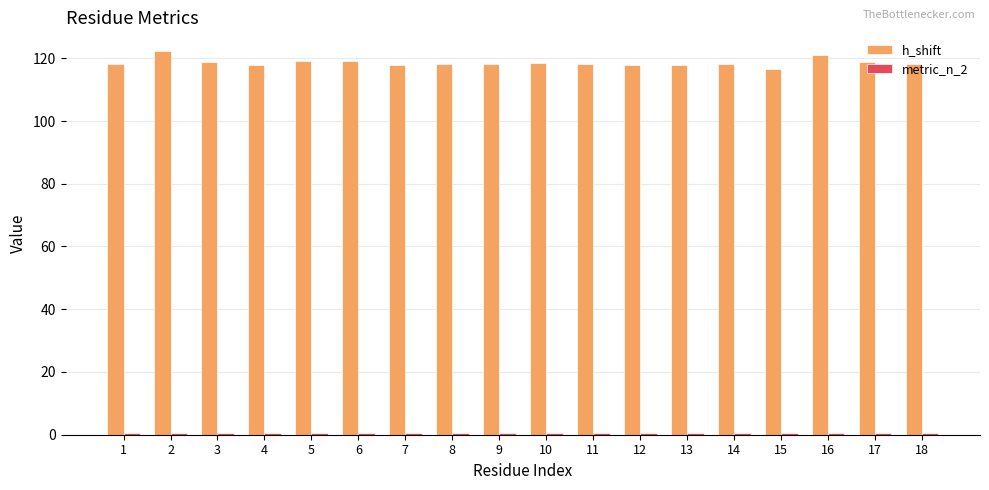

What is the value of the h_shift bar at the 11th from the left?

118.1